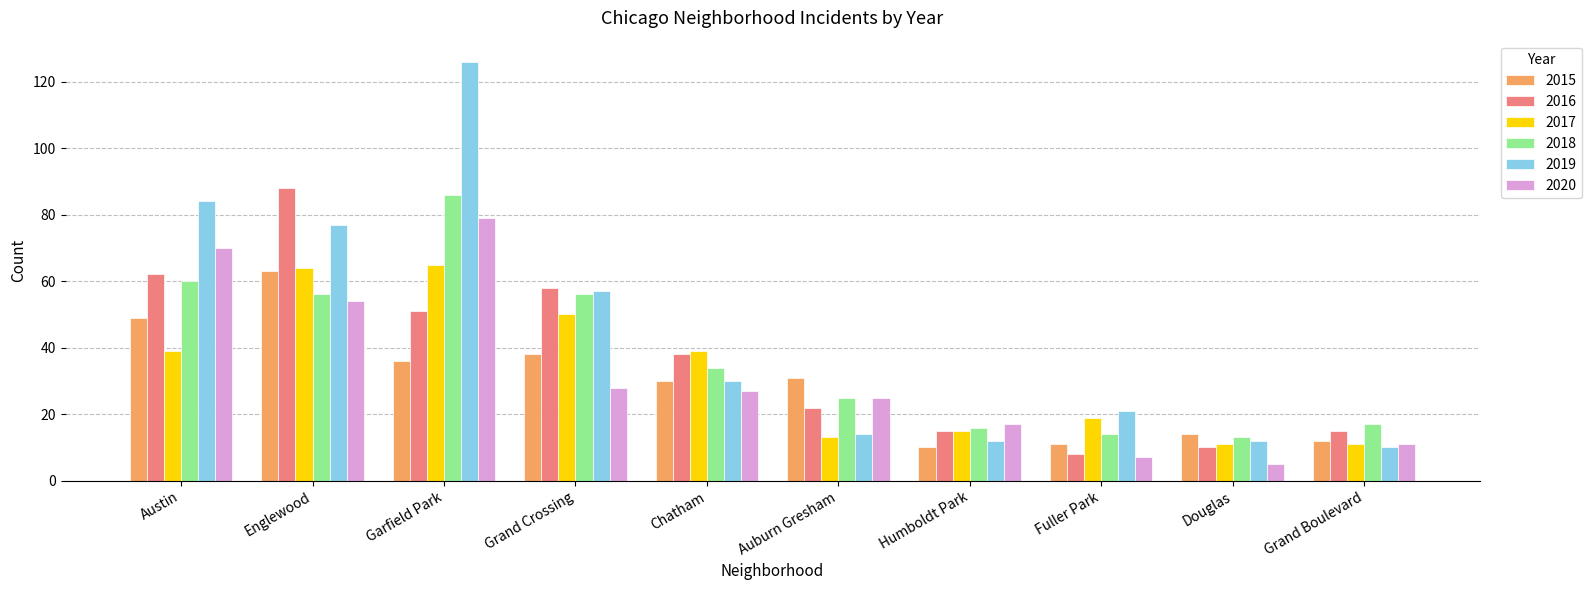

The value of 2018 at Grand Boulevard is 9. True or false?

False